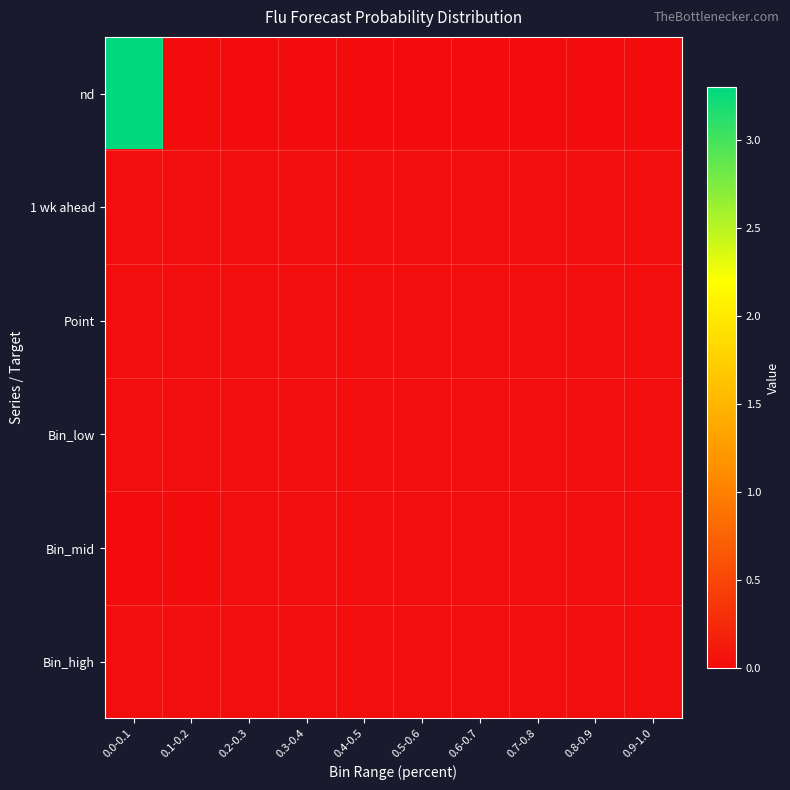

Reading left to right, transcribe all the data shown in this chart.

nd: 0.0-0.1=3.3	0.1-0.2=0.0	0.2-0.3=0.0	0.3-0.4=0.0	0.4-0.5=0.0	0.5-0.6=0.0	0.6-0.7=0.0	0.7-0.8=0.0	0.8-0.9=0.0	0.9-1.0=0.0
1 wk ahead: 0.0-0.1=0.0	0.1-0.2=0.0	0.2-0.3=0.0	0.3-0.4=0.0	0.4-0.5=0.0	0.5-0.6=0.0	0.6-0.7=0.0	0.7-0.8=0.0	0.8-0.9=0.0	0.9-1.0=0.0
Point: 0.0-0.1=0.0	0.1-0.2=0.0	0.2-0.3=0.0	0.3-0.4=0.0	0.4-0.5=0.0	0.5-0.6=0.0	0.6-0.7=0.0	0.7-0.8=0.0	0.8-0.9=0.0	0.9-1.0=0.0
Bin_low: 0.0-0.1=0.0	0.1-0.2=0.0	0.2-0.3=0.0	0.3-0.4=0.0	0.4-0.5=0.0	0.5-0.6=0.0	0.6-0.7=0.0	0.7-0.8=0.0	0.8-0.9=0.0	0.9-1.0=0.0
Bin_mid: 0.0-0.1=0.0	0.1-0.2=0.0	0.2-0.3=0.0	0.3-0.4=0.0	0.4-0.5=0.0	0.5-0.6=0.0	0.6-0.7=0.0	0.7-0.8=0.0	0.8-0.9=0.0	0.9-1.0=0.0
Bin_high: 0.0-0.1=0.0	0.1-0.2=0.0	0.2-0.3=0.0	0.3-0.4=0.0	0.4-0.5=0.0	0.5-0.6=0.0	0.6-0.7=0.0	0.7-0.8=0.0	0.8-0.9=0.0	0.9-1.0=0.0